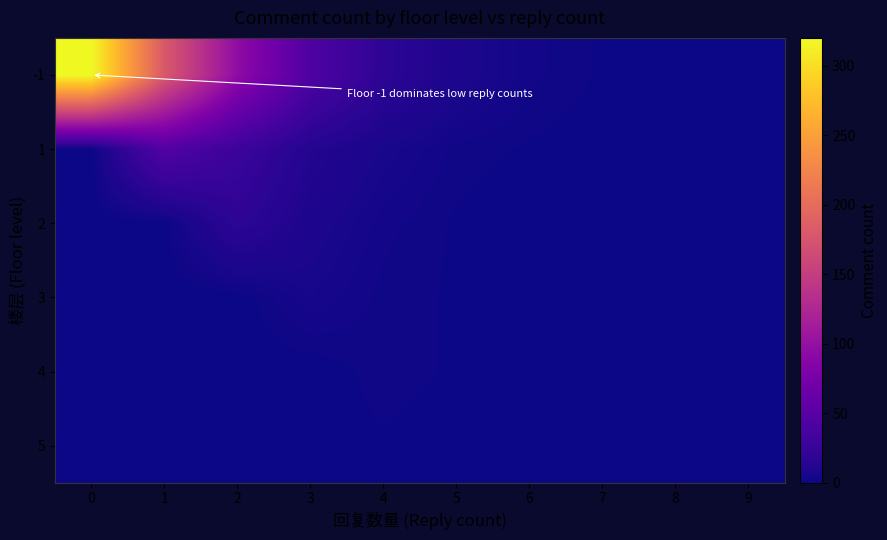

What is the spread (max minus min) of values at 7?

1